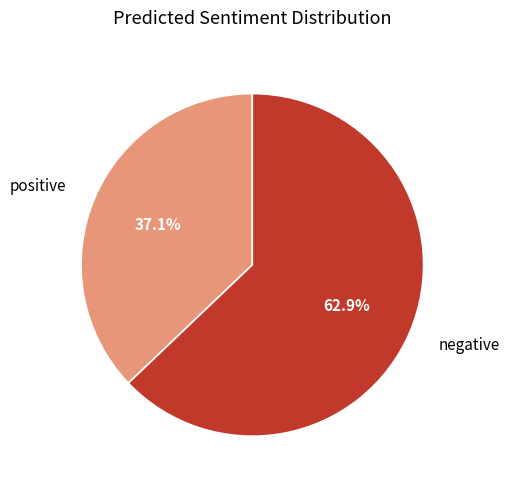

What percentage is the negative slice, to the nearest percent?

63%